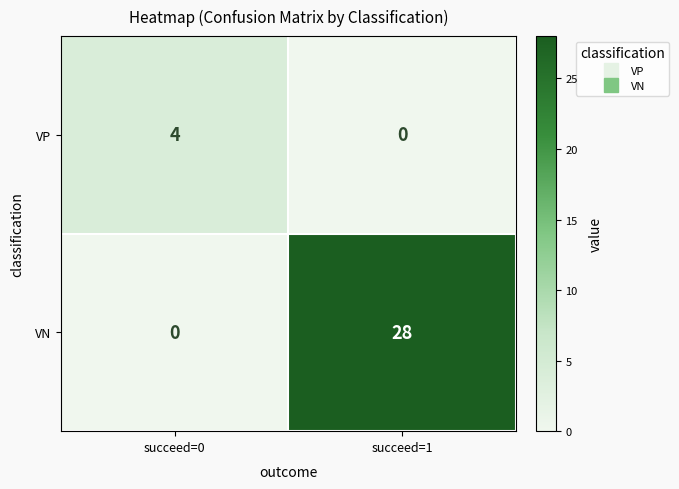

Between succeed=0 and succeed=1, which series saw the biggest shift?

VN